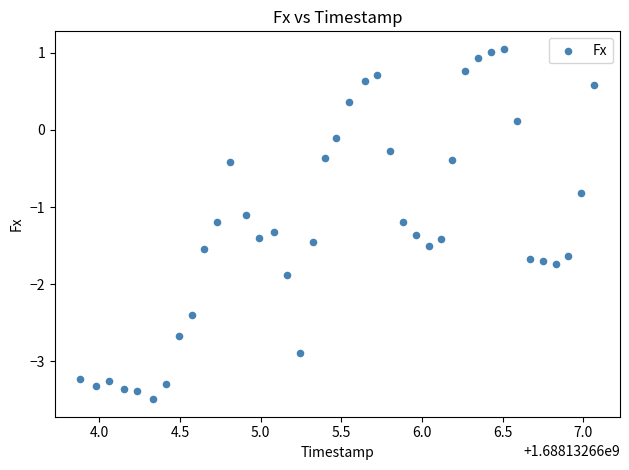

What is the range of X values (max minus min)?

3.2